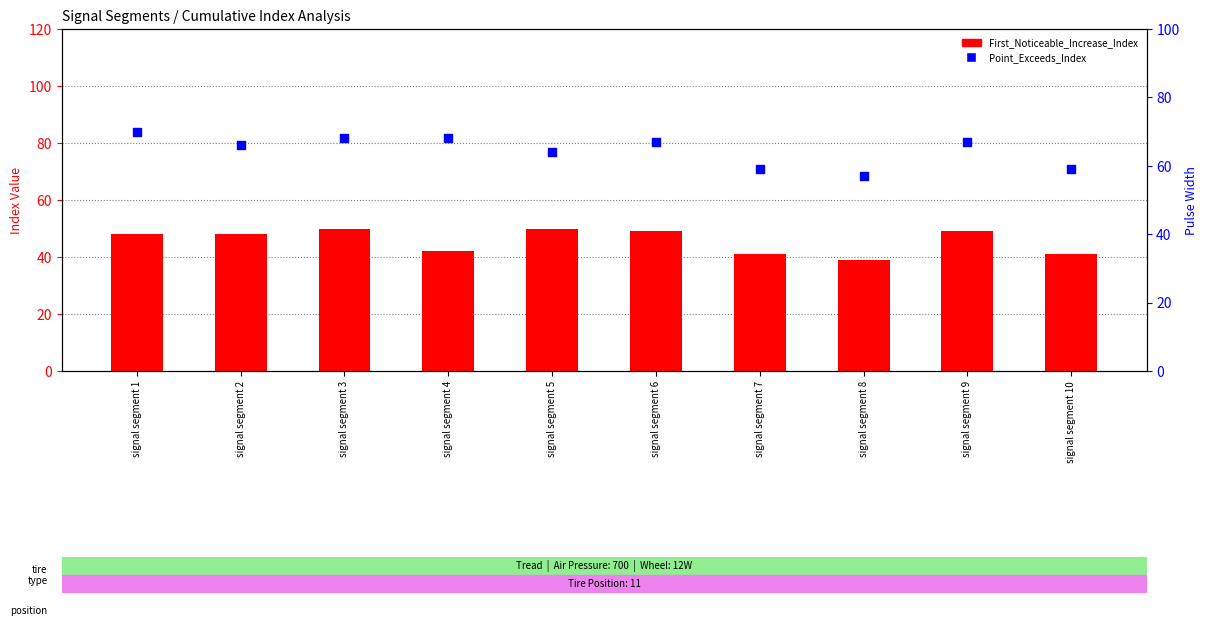

Which series has the largest Y range (max minus min)?

Point_Exceeds_Index